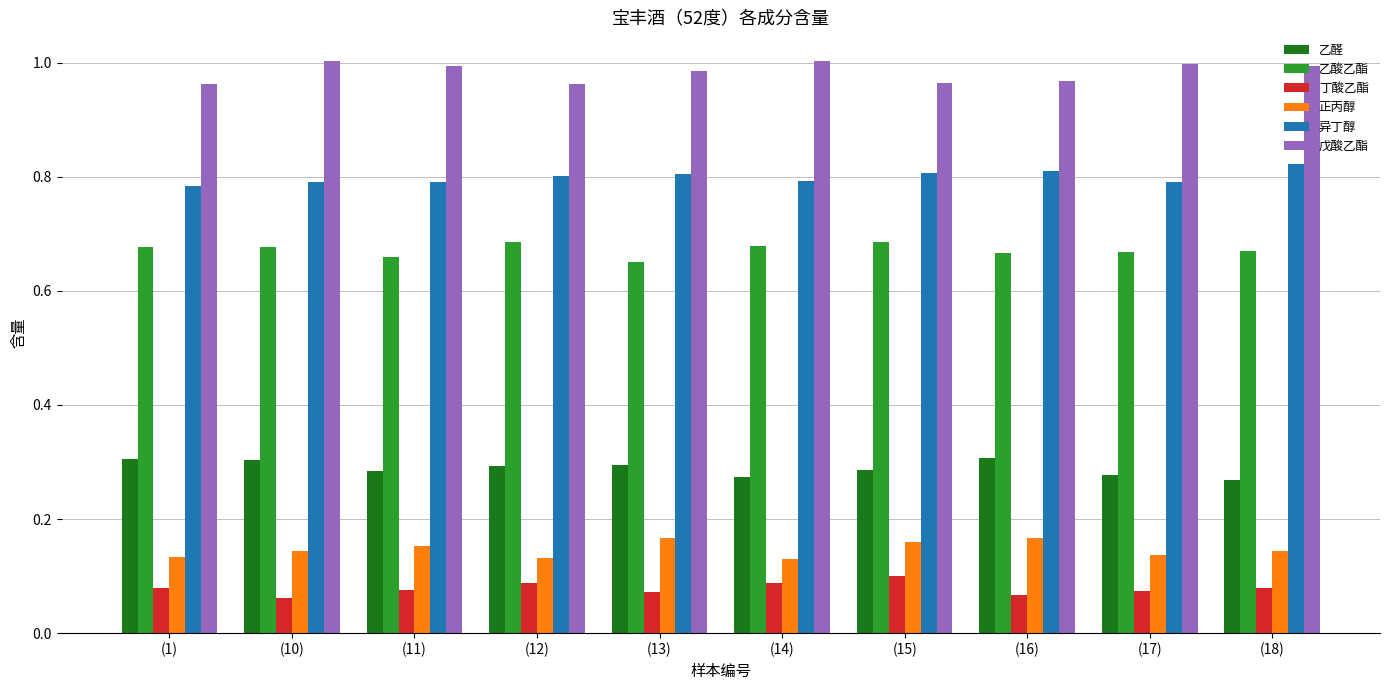

At how many categories does at least one series exceed 0?

10